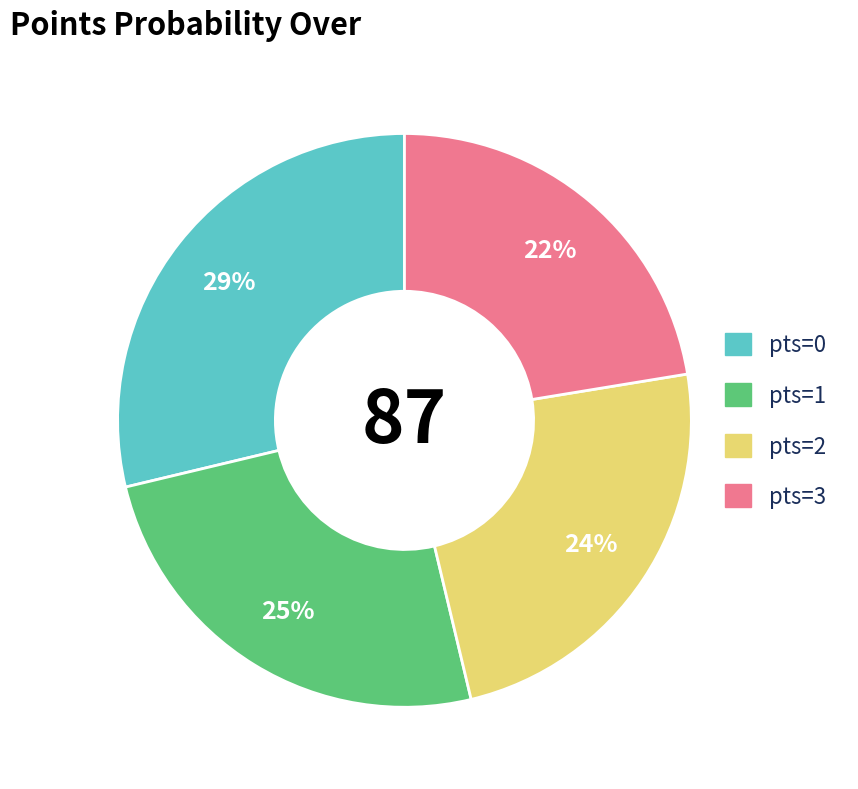

Is there any slice that represents more than half of the pie?

No